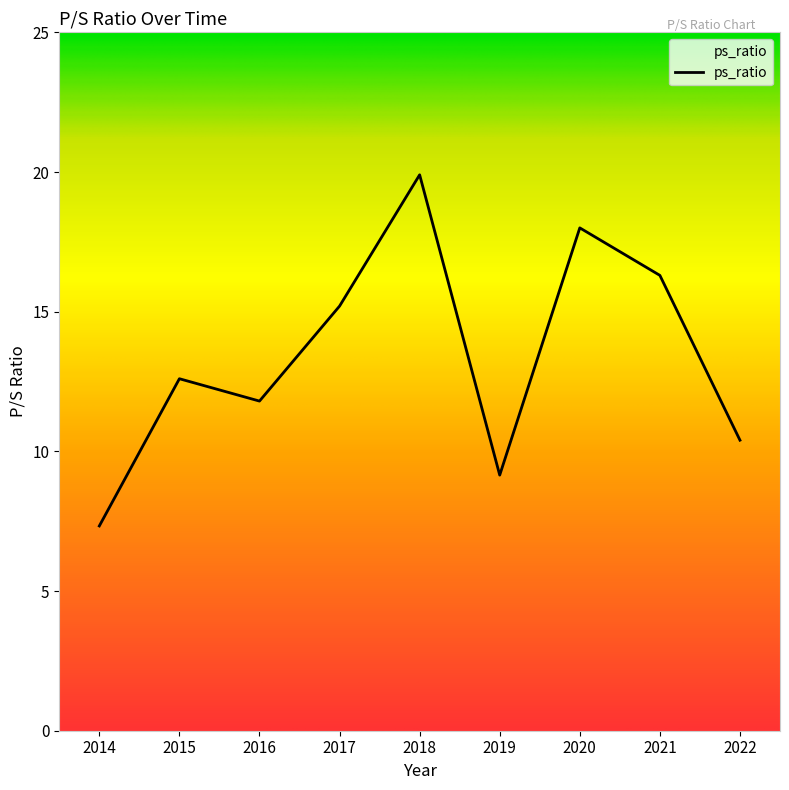

Rank the categories by value from lowest to highest.

2014, 2019, 2022, 2016, 2015, 2017, 2021, 2020, 2018